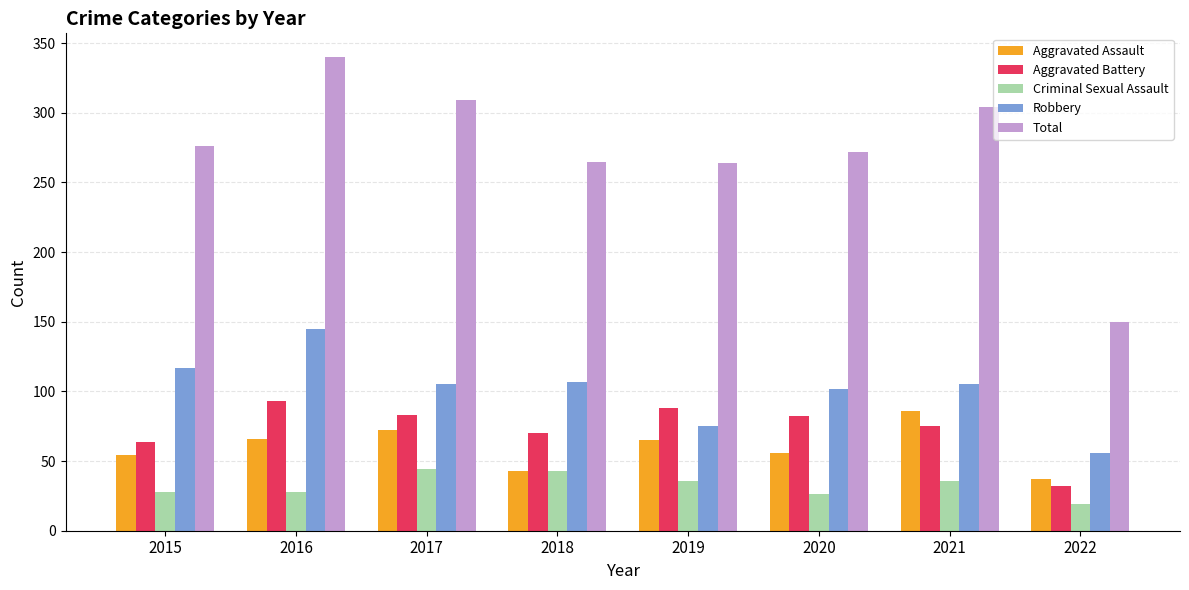

Rank the series at 2022 from highest to lowest value.

Total, Robbery, Aggravated Assault, Aggravated Battery, Criminal Sexual Assault